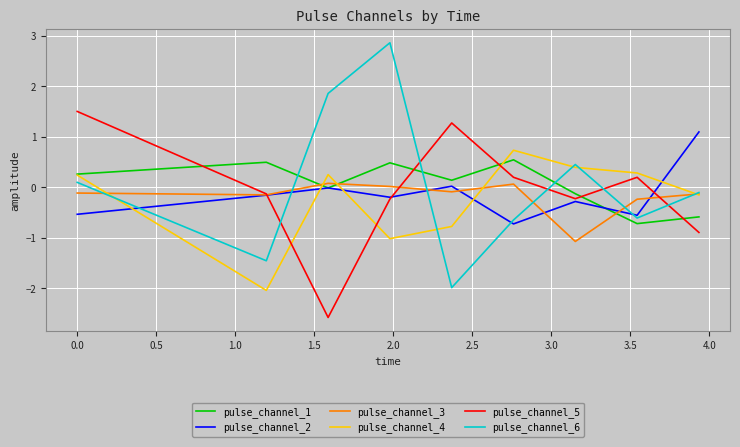

What is the maximum value for pulse_channel_4?

0.7